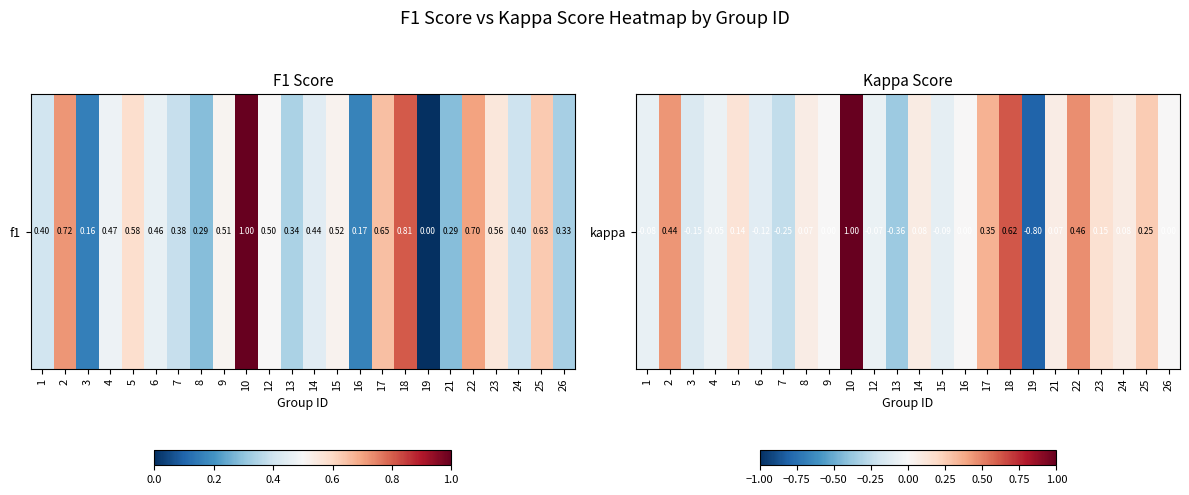

What is the difference between the second highest and second lowest values?

1.0